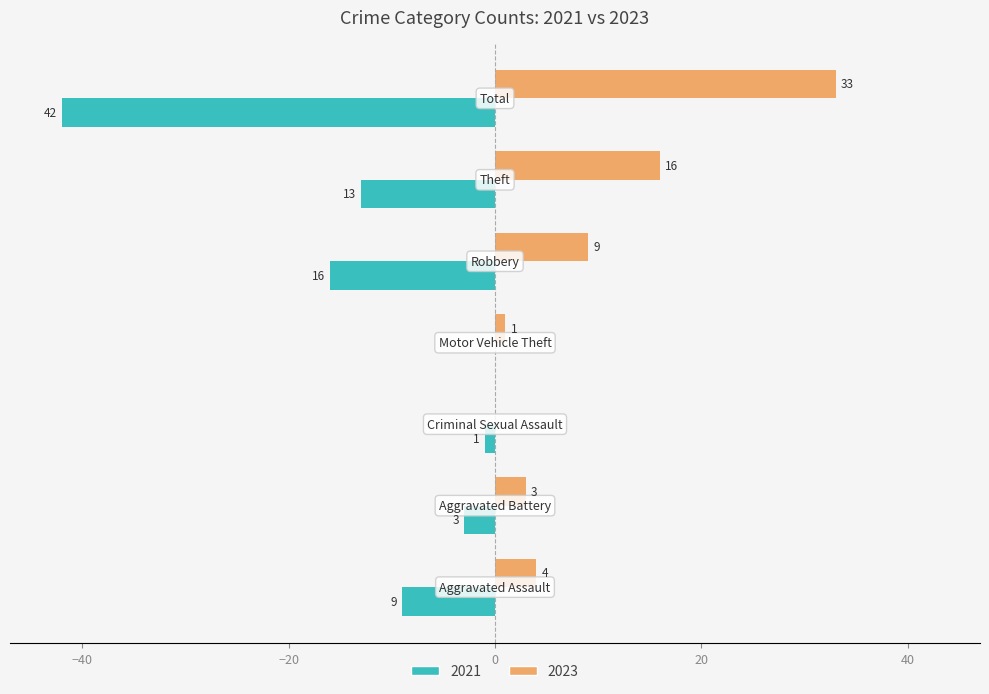

What is the highest value of the 2023 series?

33